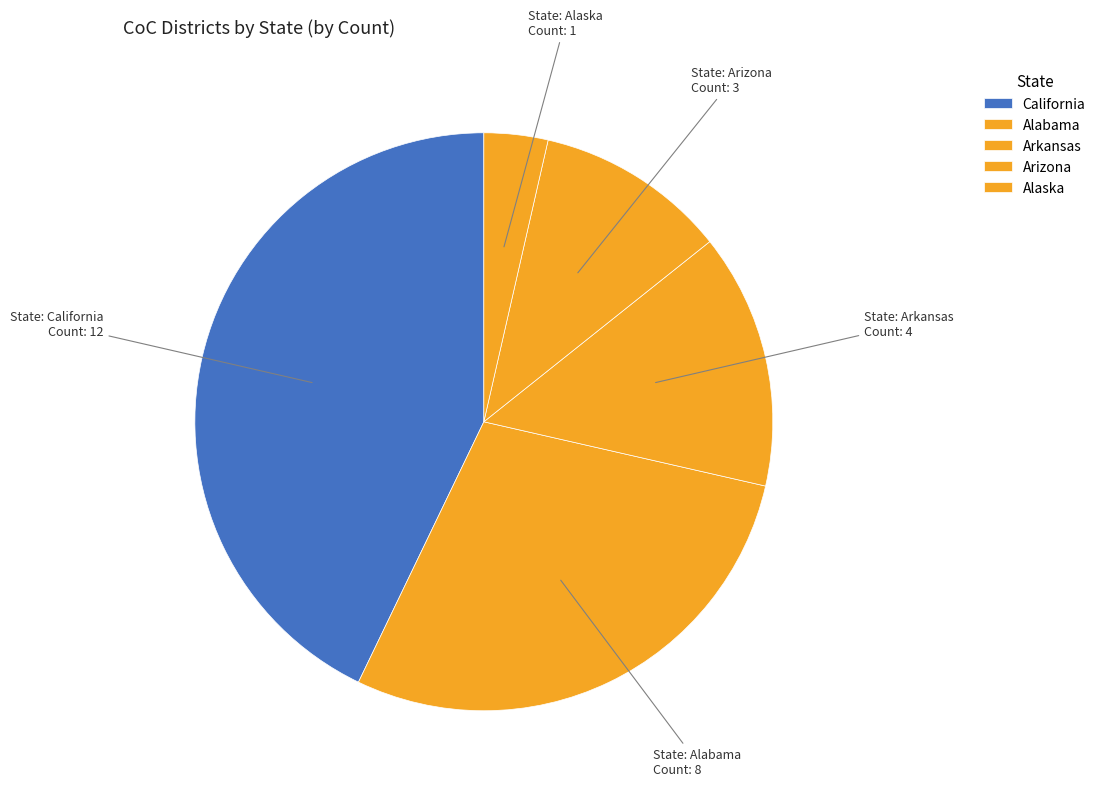

Does Arizona account for over 50% of the chart?

No